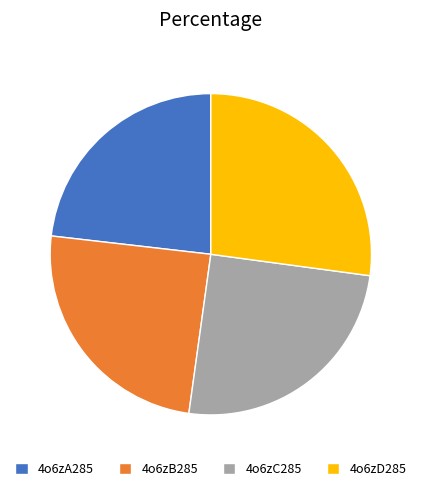

Is the sum of 4o6zD285 and 4o6zB285 greater than half?

Yes